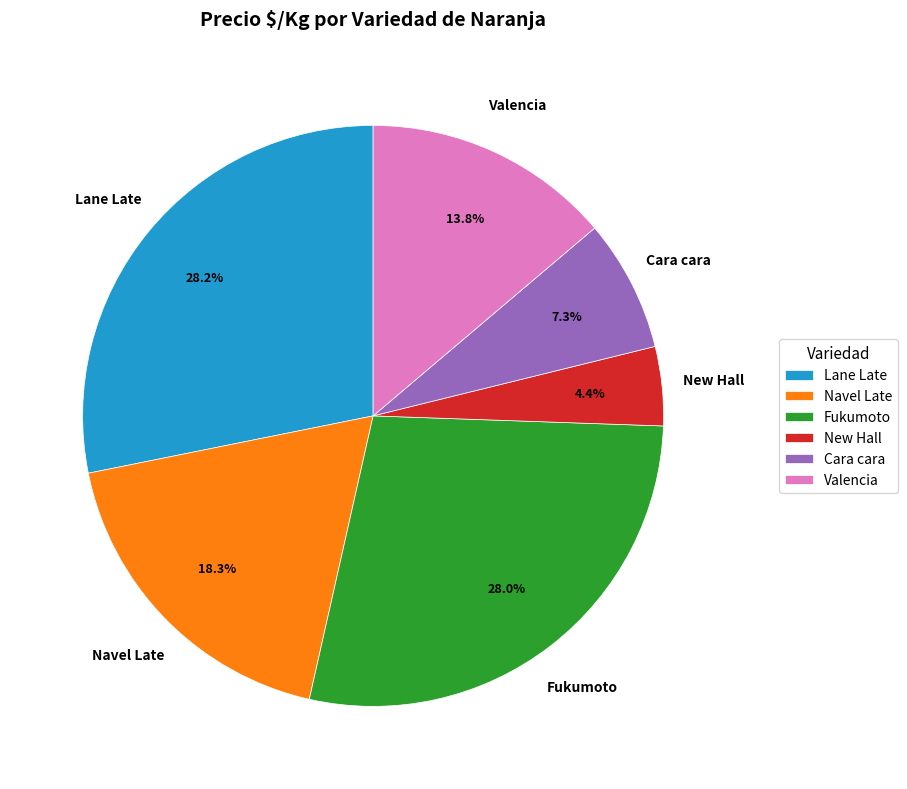

What is the smallest slice in the pie chart?

New Hall